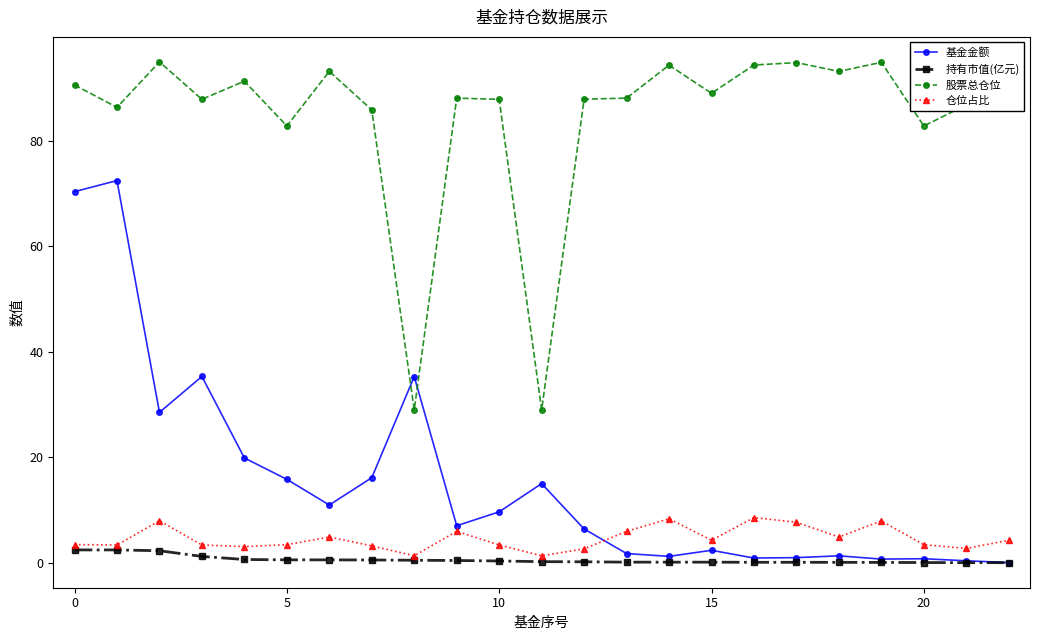

List the series in order of their peak value, highest first.

股票总仓位, 基金金额, 仓位占比, 持有市值(亿元)